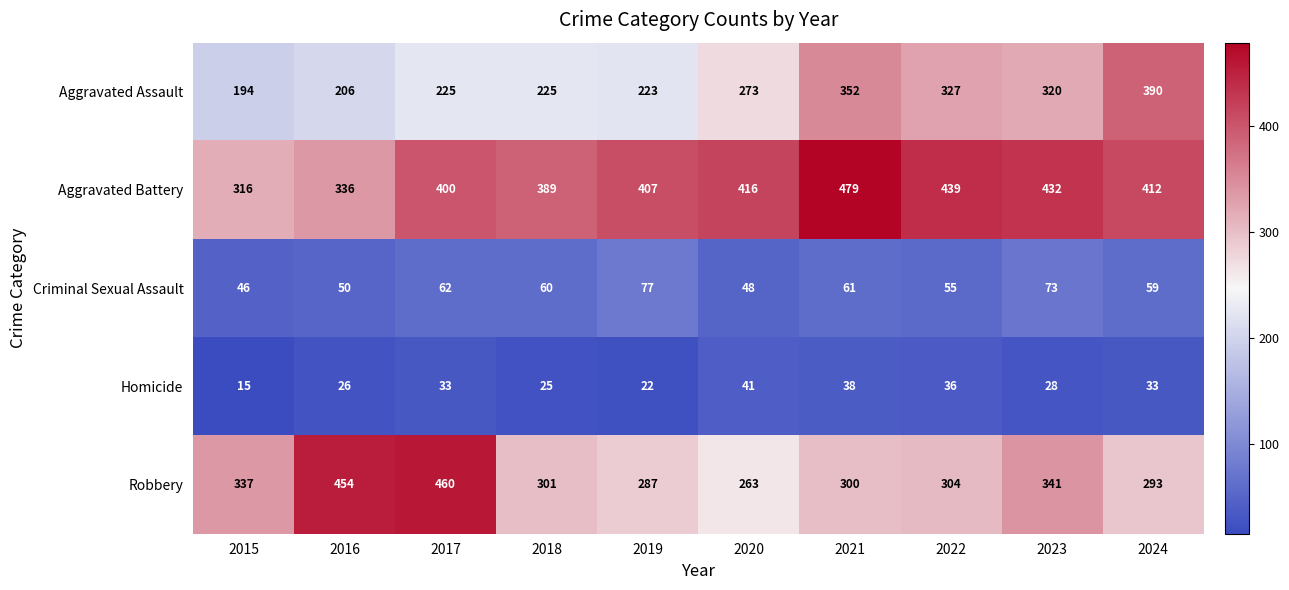

Rank the series at 2021 from highest to lowest value.

Aggravated Battery, Aggravated Assault, Robbery, Criminal Sexual Assault, Homicide